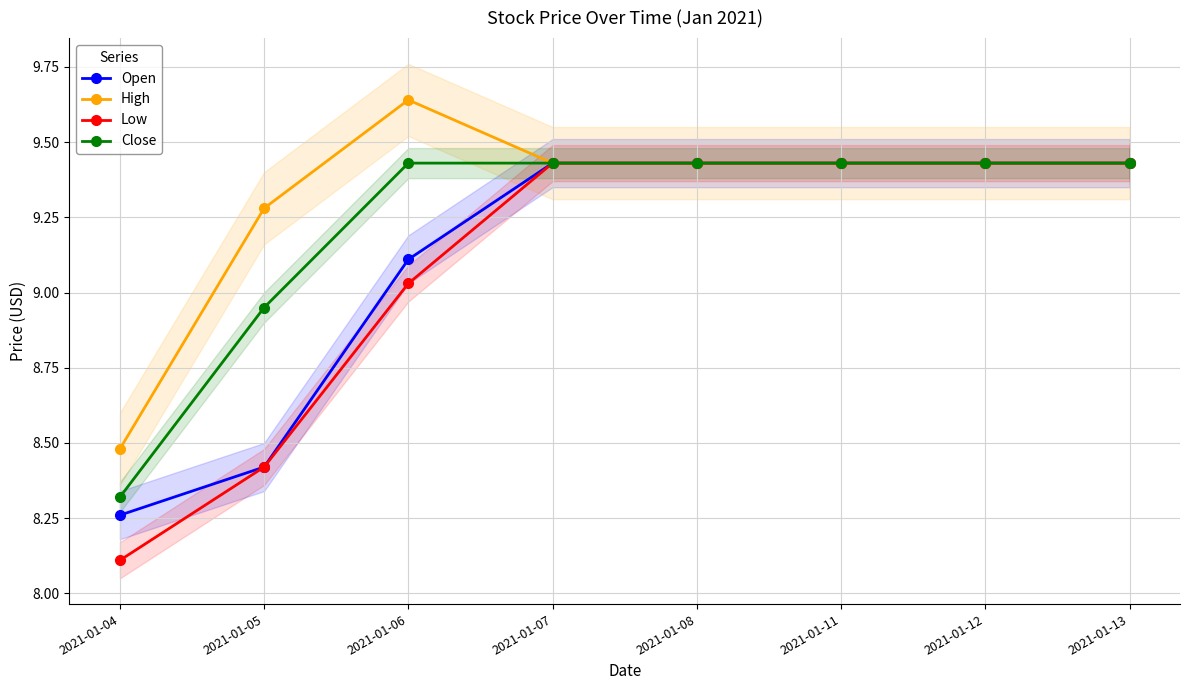

What is the minimum value shown in the chart?

8.1